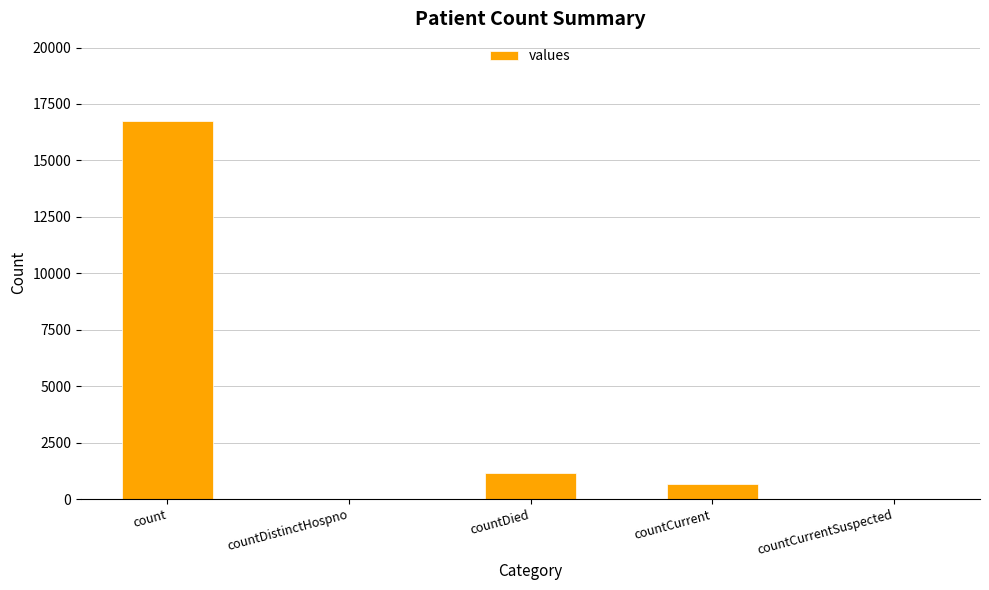

Which category has the highest value across all series?

count